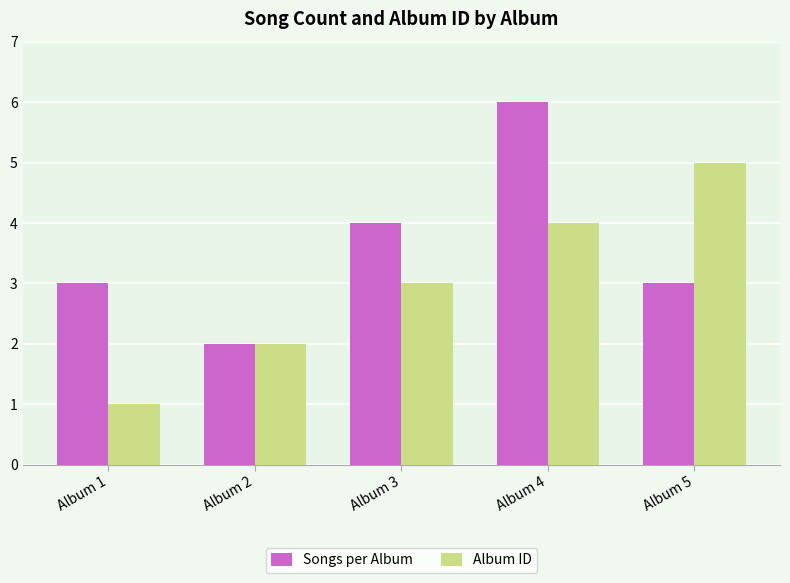

Count the number of categories in the chart.

5